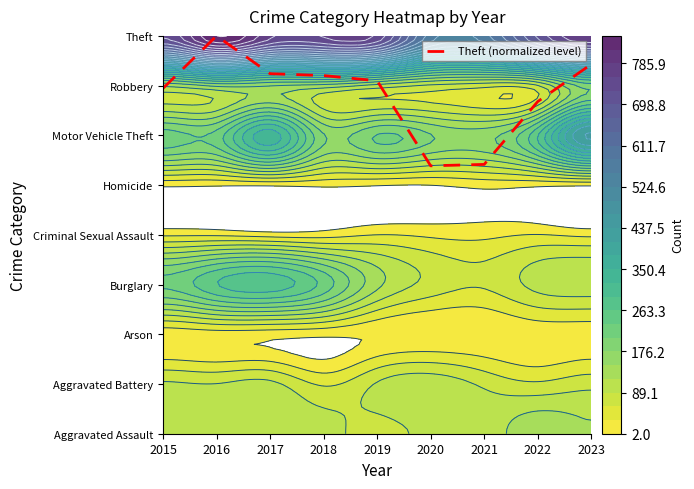

Where is the data nearest to the value 6?

2021